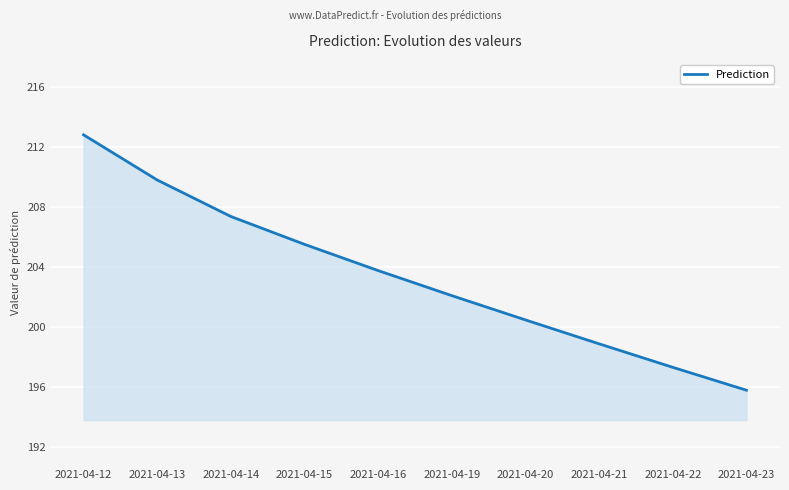

Rank the categories by value from highest to lowest.

2021-04-12, 2021-04-13, 2021-04-14, 2021-04-15, 2021-04-16, 2021-04-19, 2021-04-20, 2021-04-21, 2021-04-22, 2021-04-23